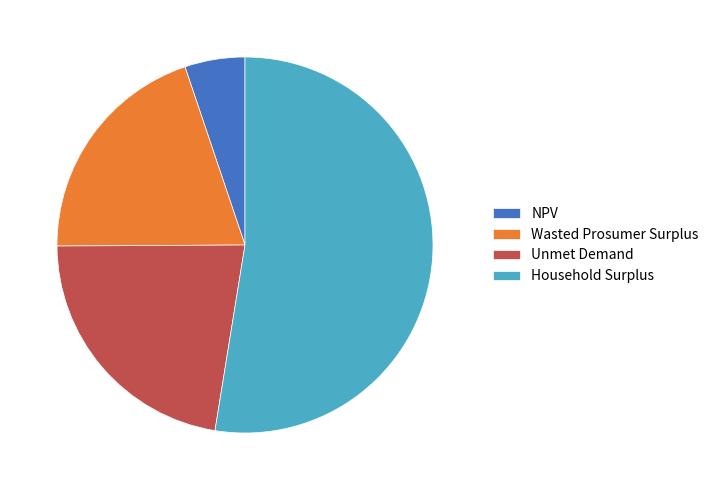

How many segments does this pie chart have?

4